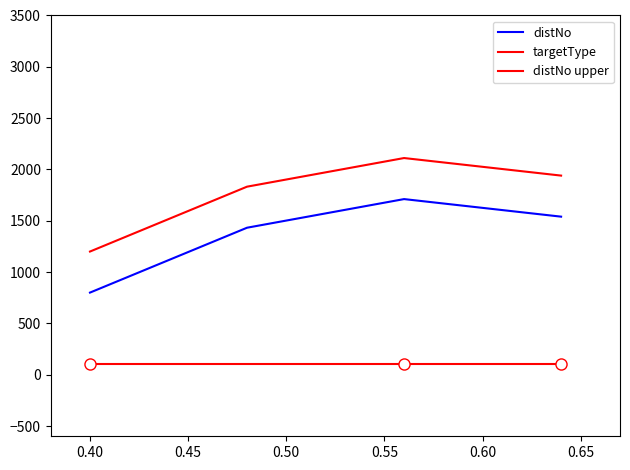

Reading left to right, list all the values displayed in this chart.

distNo: 800.0	1432.1	1711.1	1540.0
targetType: 100.0	100.0	100.0	100.0
distNo upper: 1200.0	1832.1	2111.1	1940.0